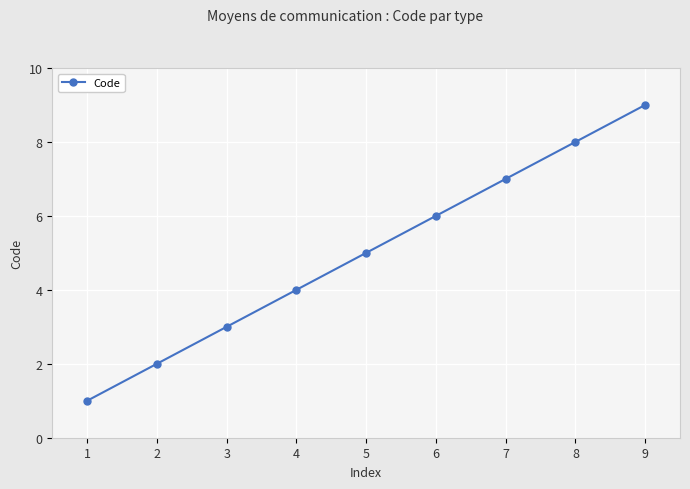

How many lines are shown in the chart?

1